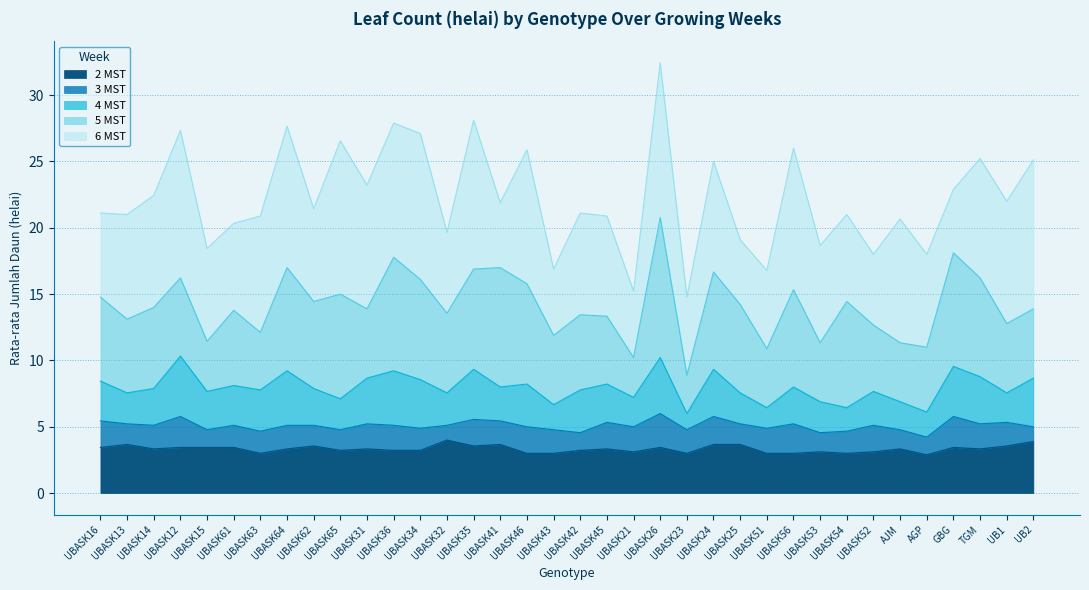

Count the number of data series in this chart.

5